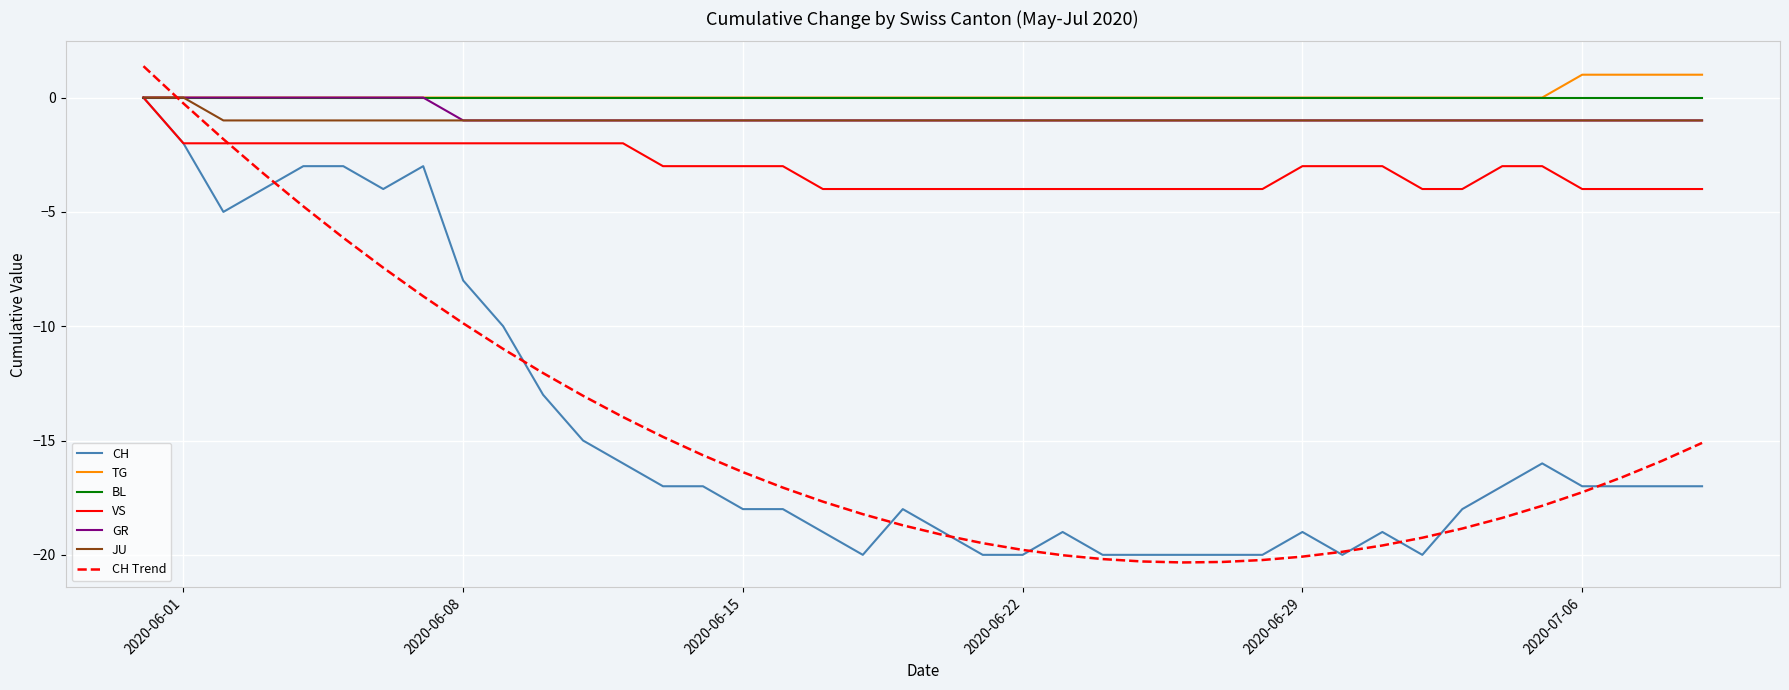

How many lines are shown in the chart?

7